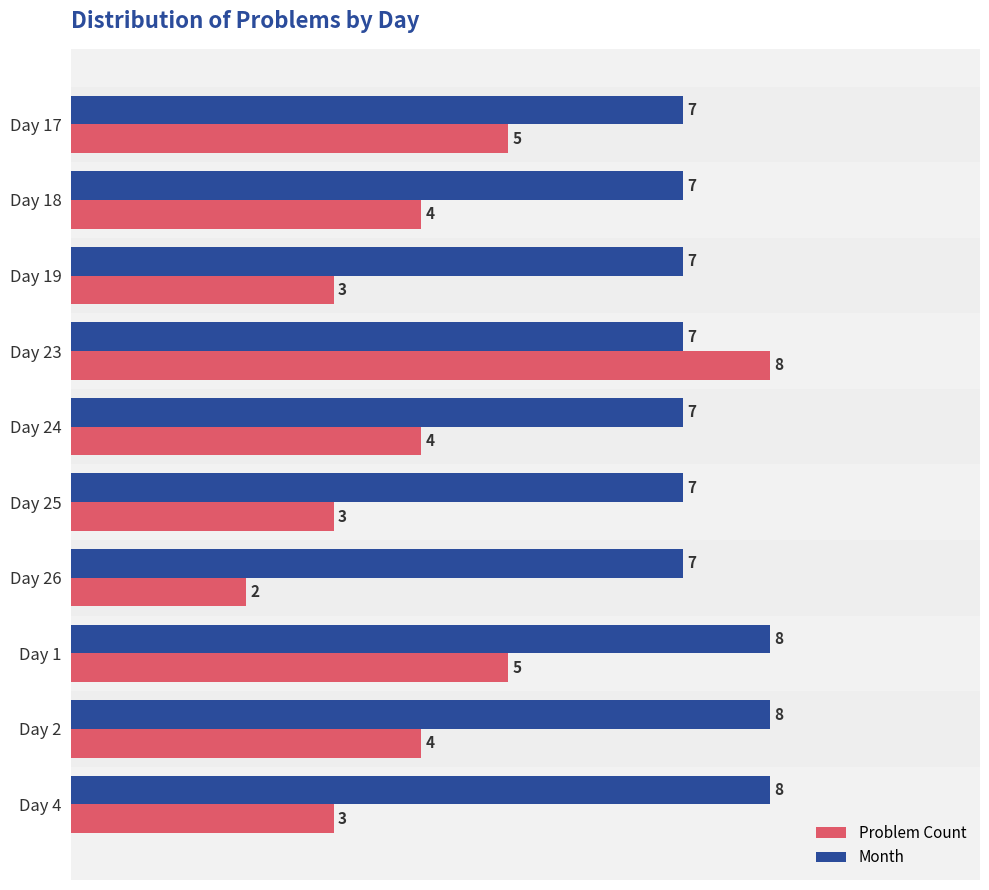

At which category is the sum across all series the highest?

Day 23